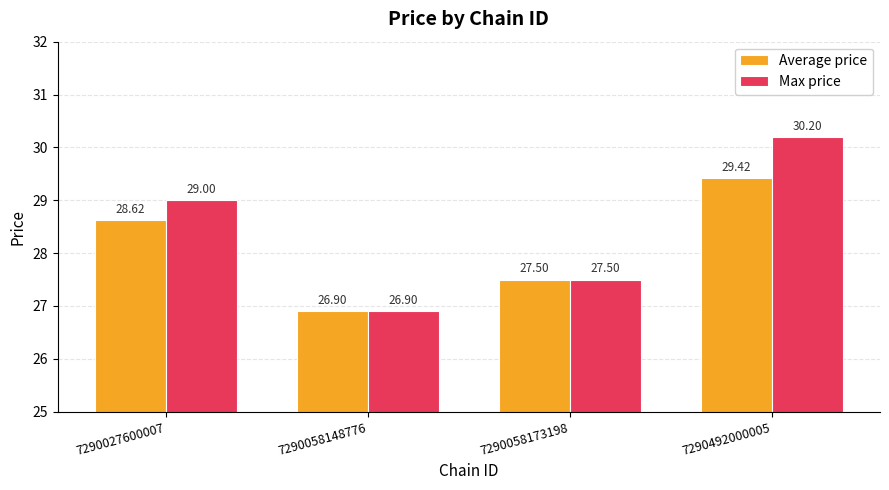

Count the number of data series in this chart.

2